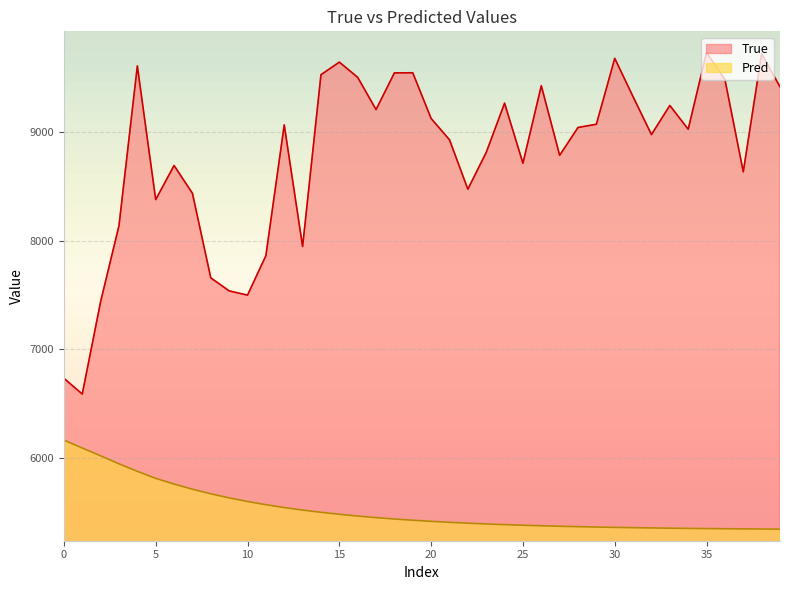

Reading right to left, what are all the values shown in this chart?

True: 9417.0	9721.0	8634.0	9485.0	9733.0	9026.0	9245.0	8977.0	9325.0	9679.0	9072.0	9042.0	8786.0	9427.0	8713.0	9266.0	8812.0	8474.0	8929.0	9125.0	9546.0	9545.0	9207.0	9504.0	9644.0	9528.0	7946.0	9066.0	7861.0	7498.0	7537.0	7657.0	8436.0	8692.0	8378.0	9609.0	8138.0	7438.0	6587.0	6732.0
Pred: 5342.9	5344.0	5345.2	5346.5	5348.1	5349.8	5351.7	5353.9	5356.3	5359.1	5362.2	5365.6	5369.6	5374.0	5378.9	5384.5	5390.8	5397.9	5405.8	5414.8	5424.9	5436.3	5449.1	5463.5	5479.7	5498.0	5518.6	5541.8	5568.0	5597.4	5630.7	5668.3	5710.6	5758.0	5810.7	5875.3	5944.4	6018.2	6090.1	6162.9